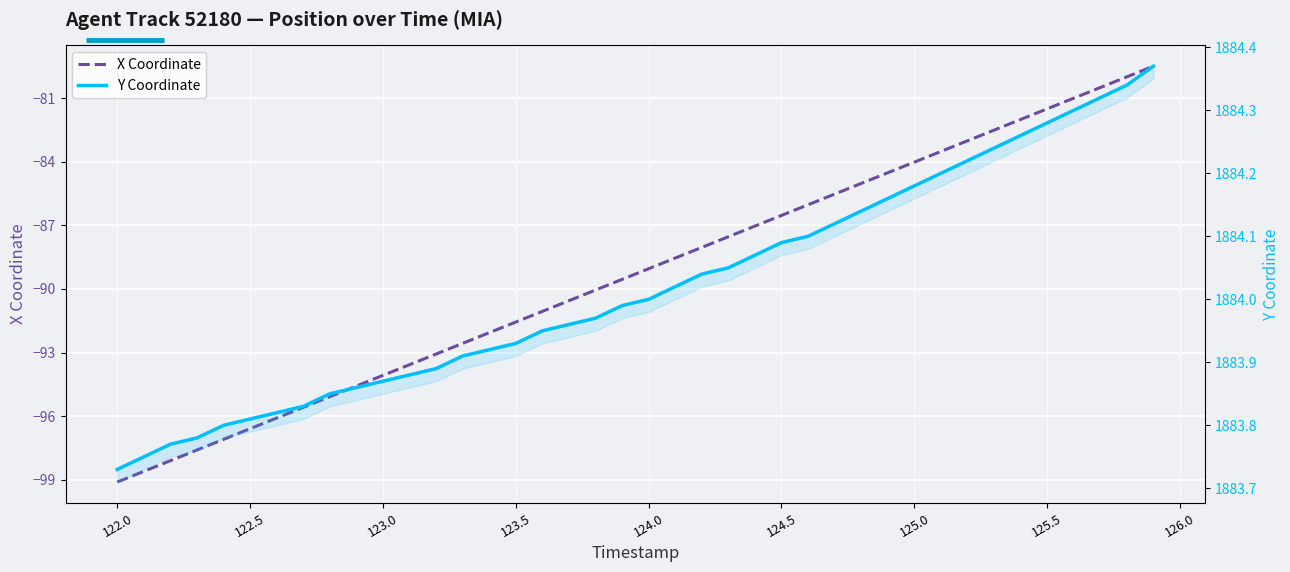

Does the chart display data point markers on the line(s)?

No